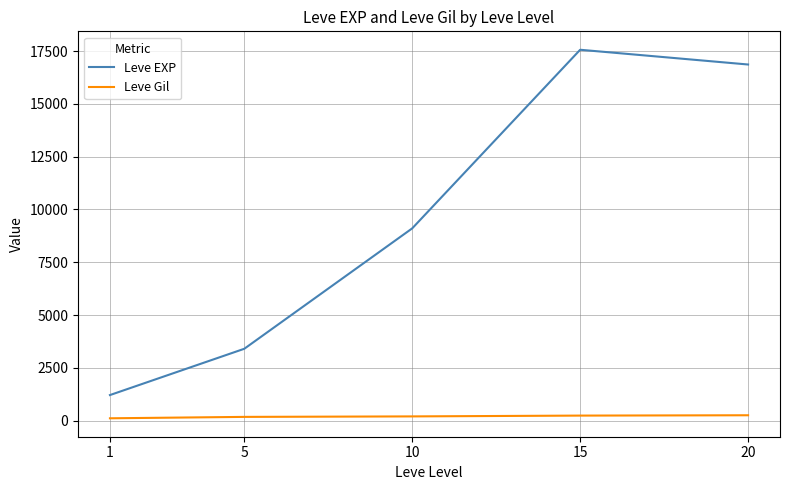

What is the lowest value of the Leve EXP series?

1213.3